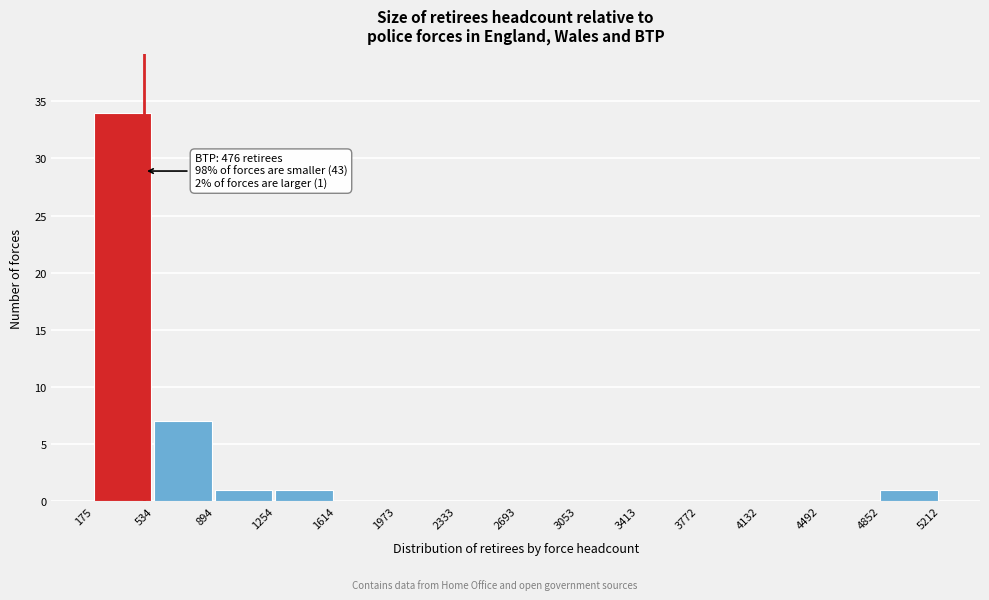

Which range on the x-axis has the tallest bar?

175 to 534